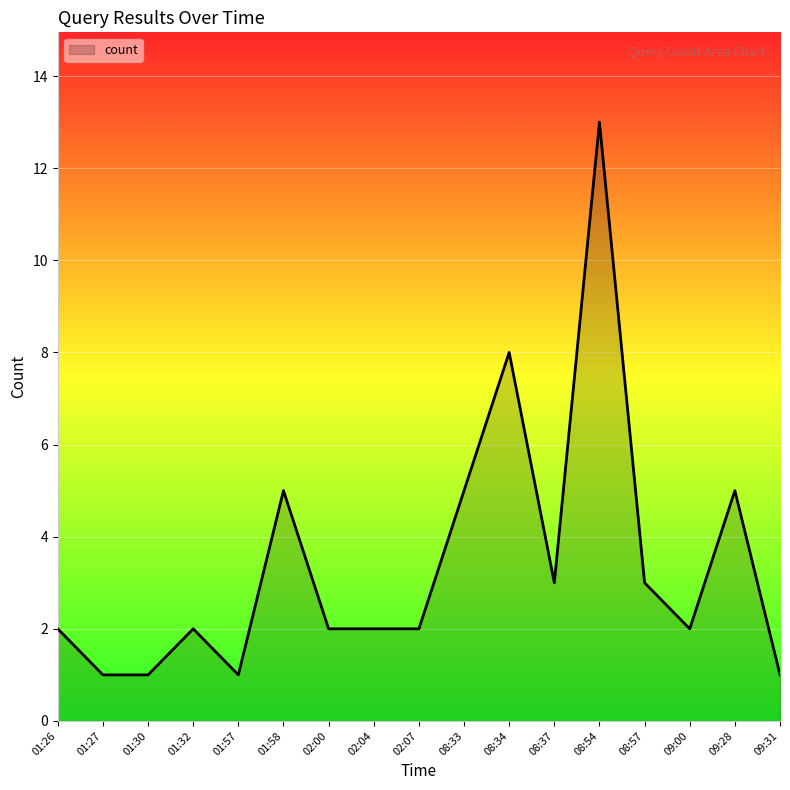

Where is the data nearest to the value 7?

08:34